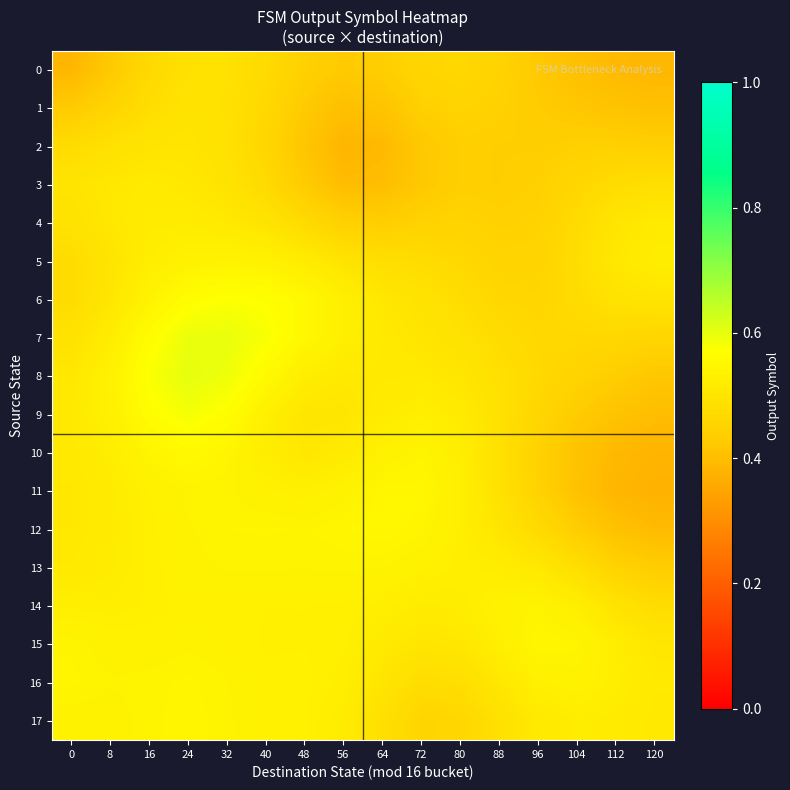

Which series has the largest total across all categories?

15